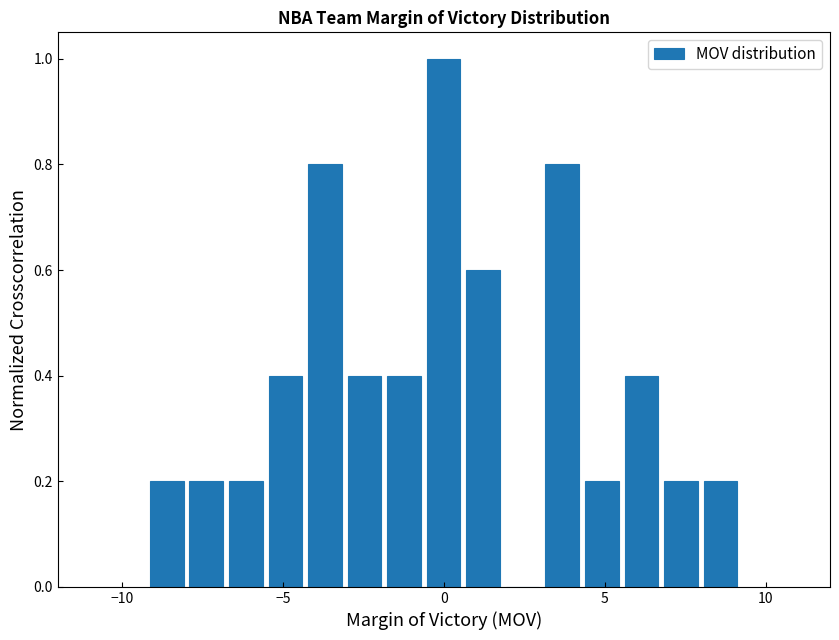

Around what value on the x-axis is the tallest bar? Give the approximate position of its centre, as read against the axis.

0.0